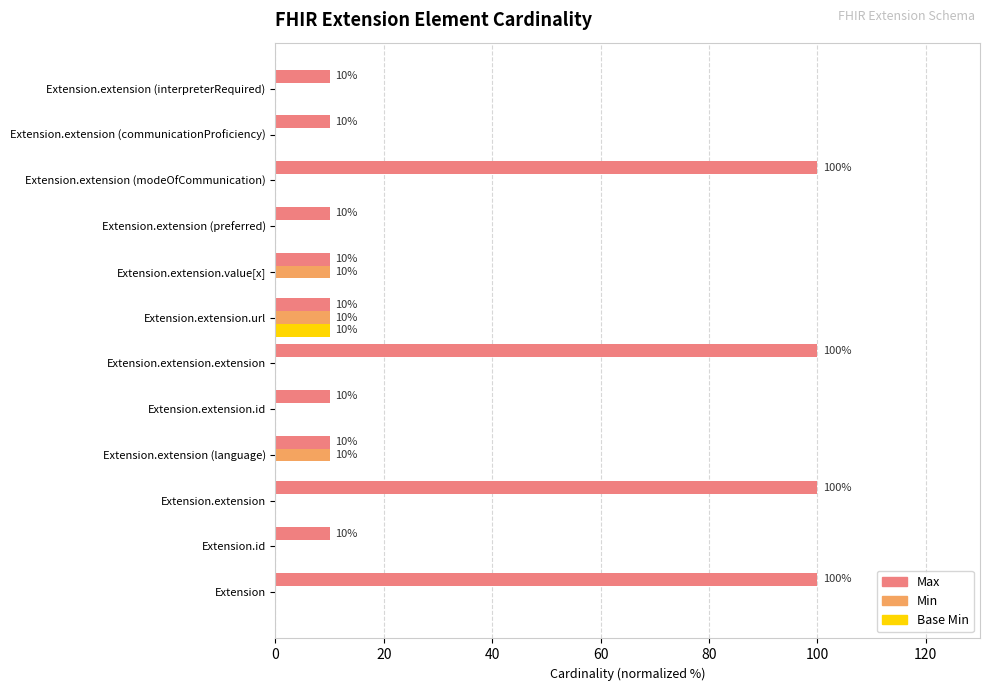

What are all the series names shown in the legend?

Max, Min, Base Min